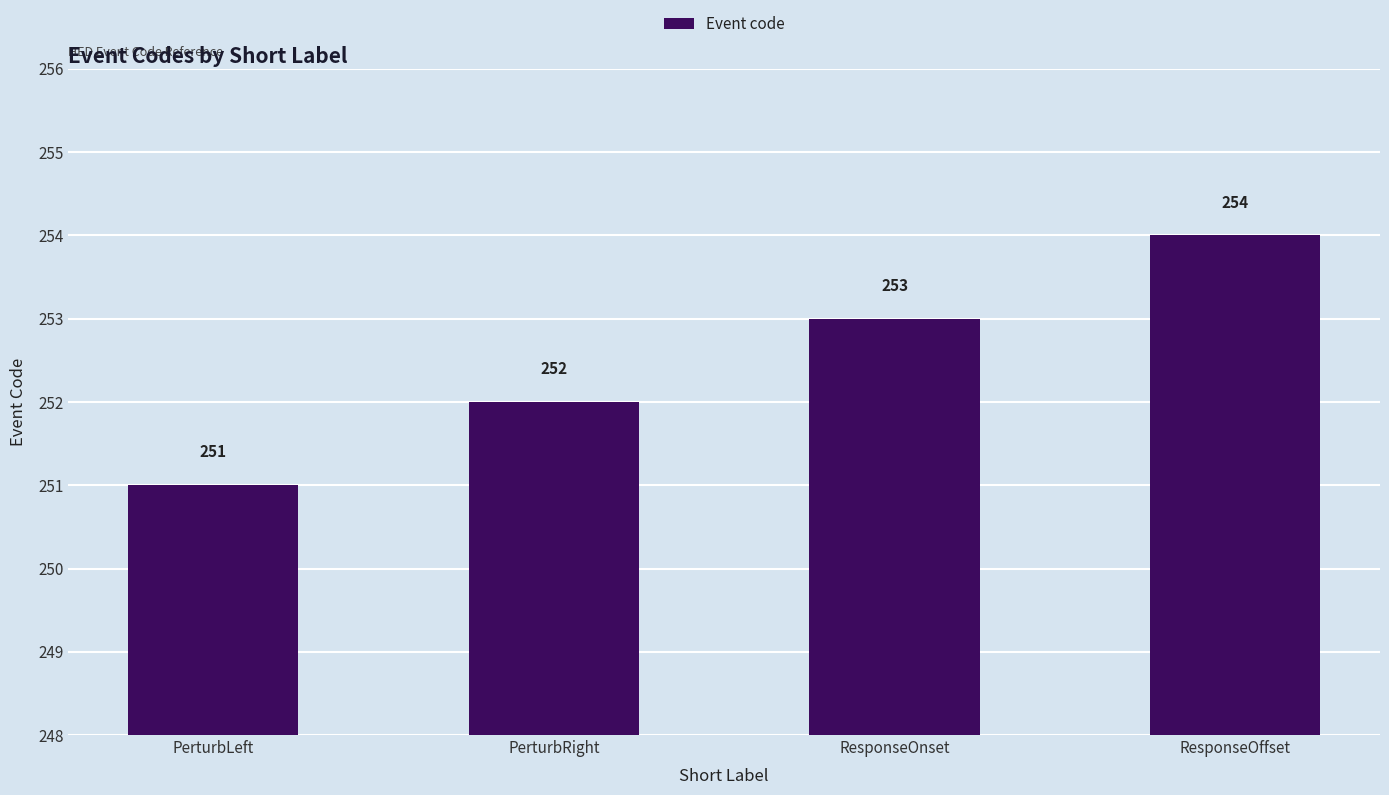

Which label corresponds to the largest value in the chart?

ResponseOffset